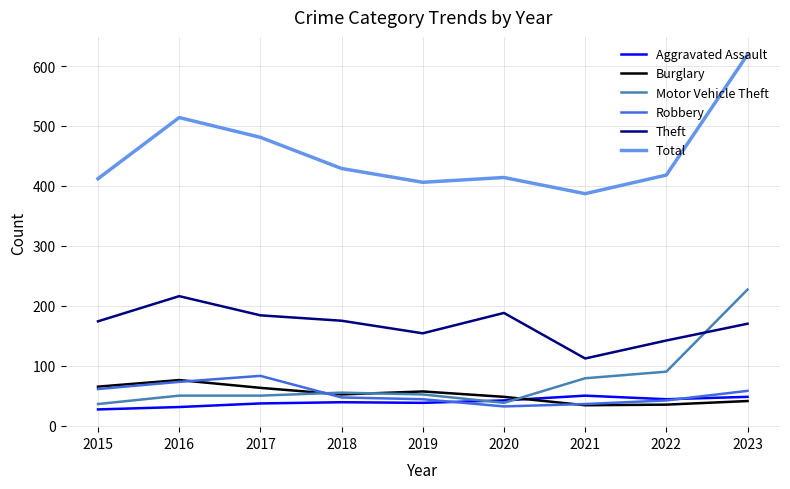

Is the value of Theft at 2016 greater than the value of Burglary at 2021?

Yes